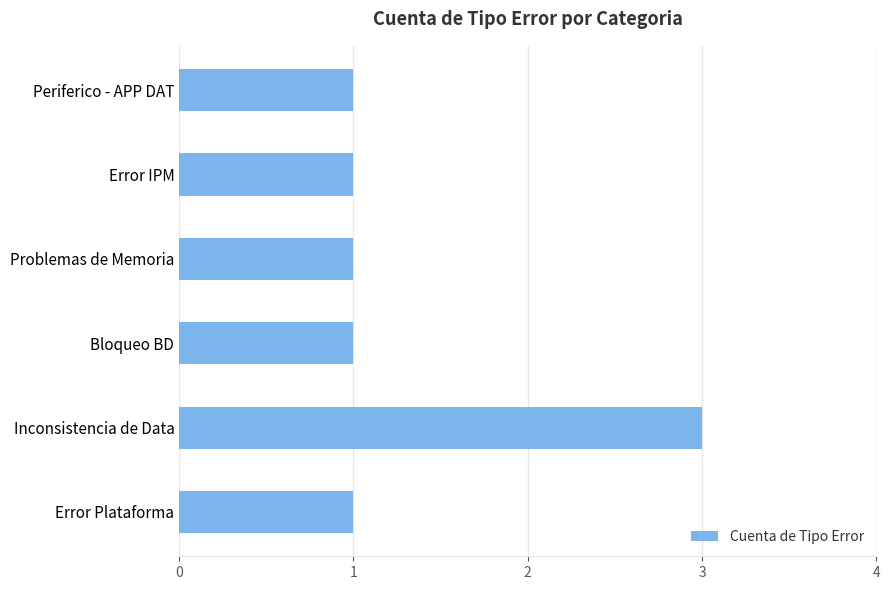

Which label corresponds to the largest value in the chart?

Inconsistencia de Data